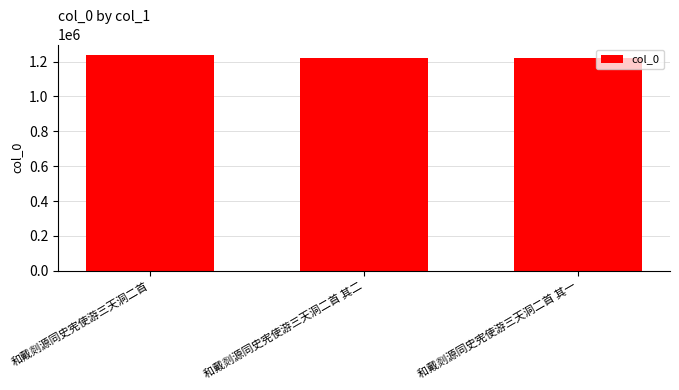

What is the average value?

1227706